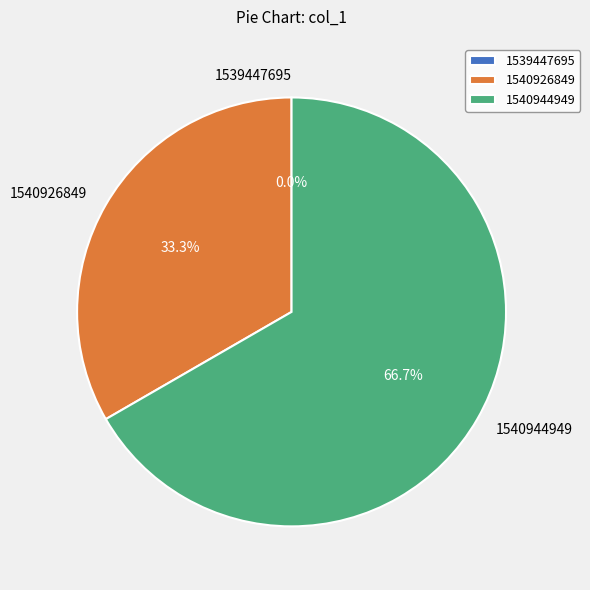

Which has a higher value, 1539447695 or 1540926849?

1540926849